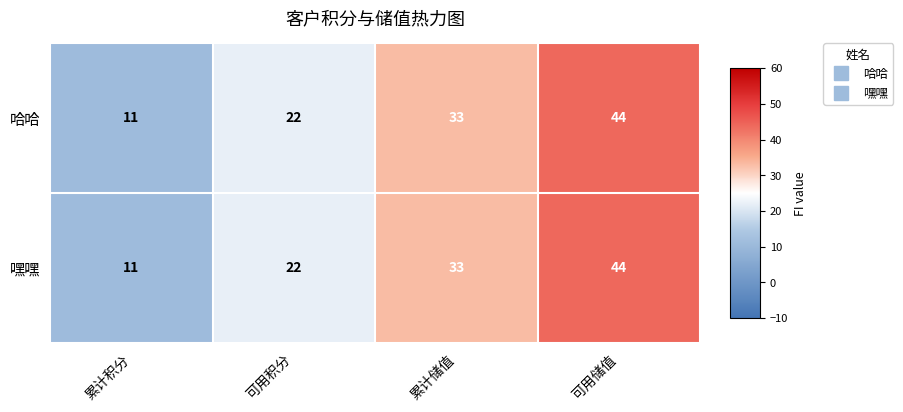

How many 嘿嘿 values are between 22 and 44?

3